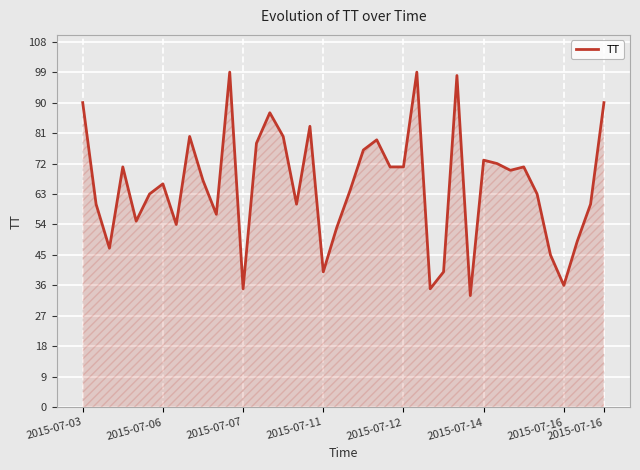

What is the maximum value shown in the chart?

99